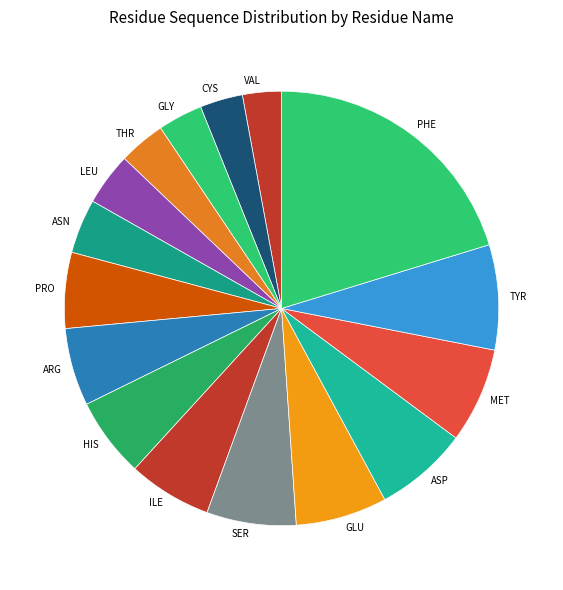

What is the largest slice in the pie chart?

PHE